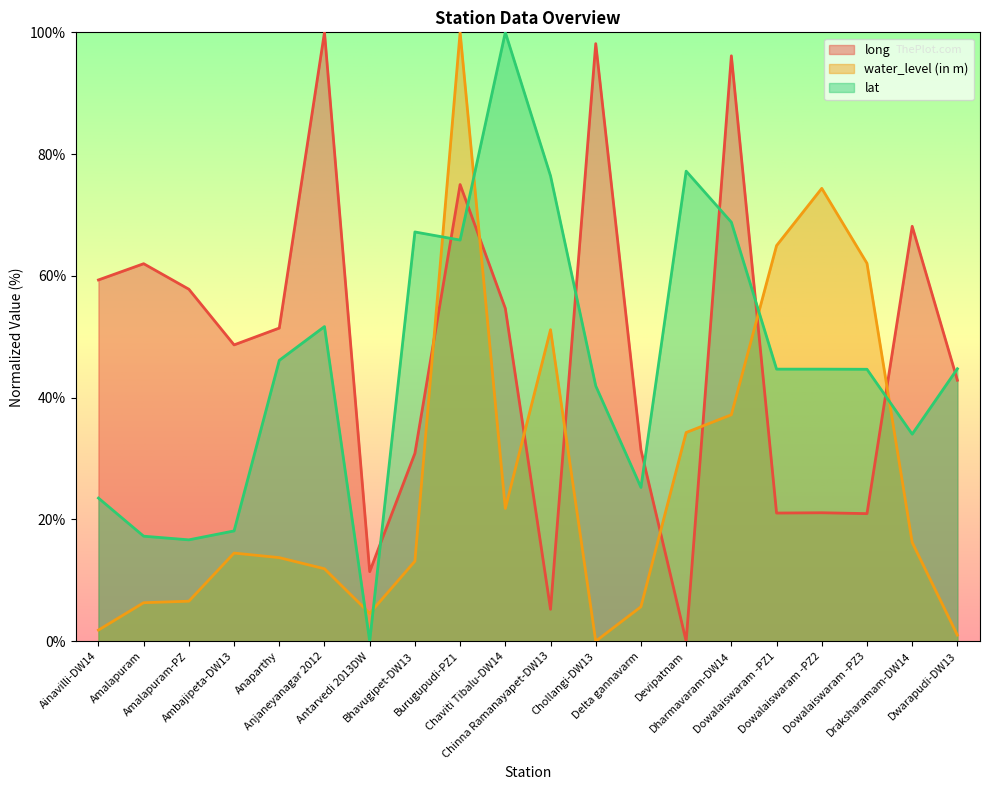

How many intersections are there between water_level (in m) and lat?

6